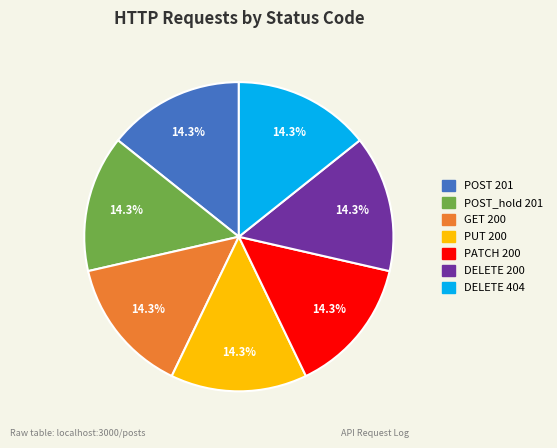

Is there any slice that represents more than half of the pie?

No